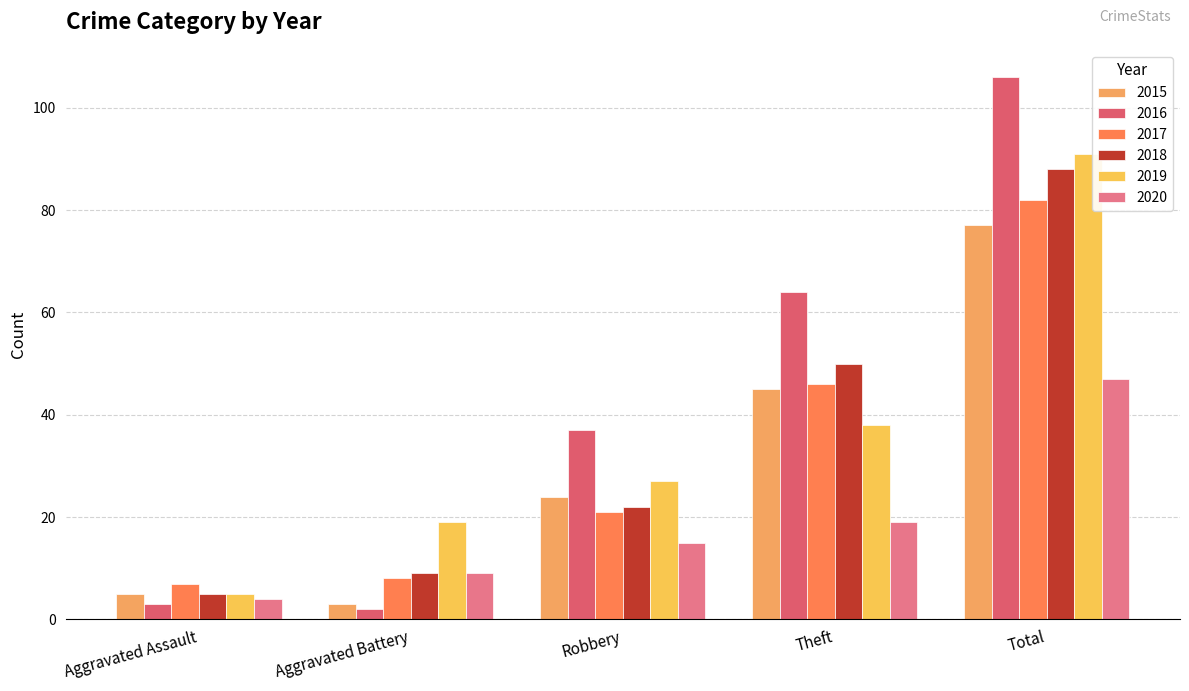

How many groups of bars are there?

5